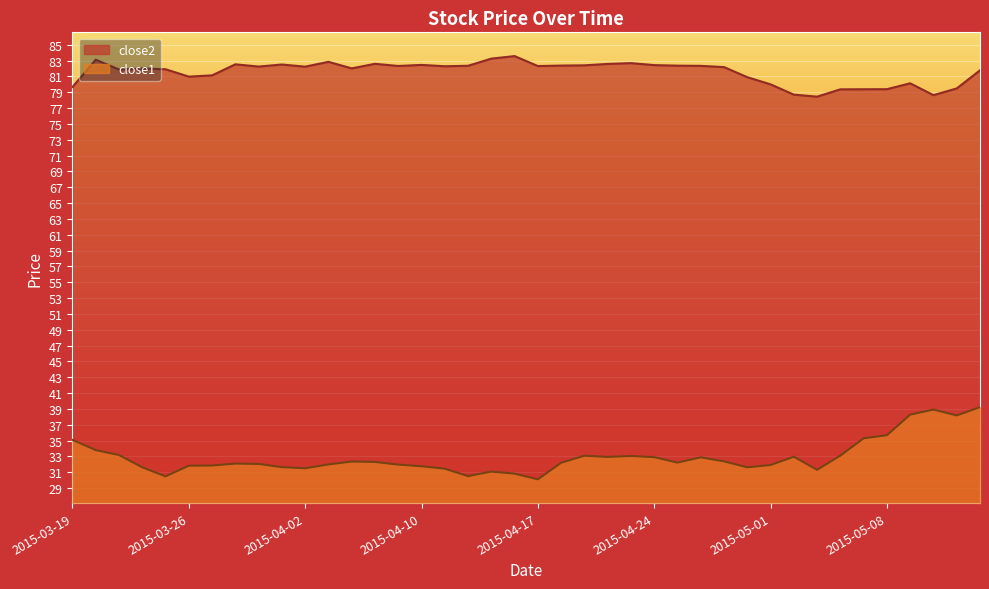

Where is the first local minimum for close2?

2015-03-23